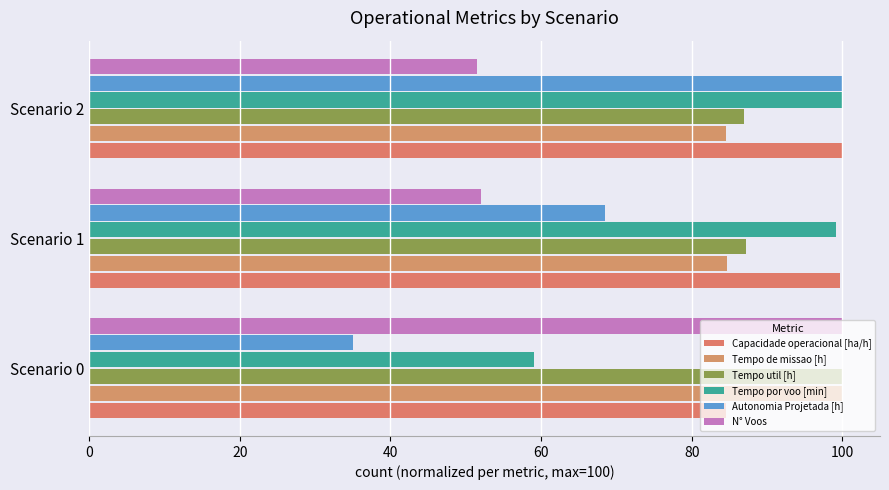

How many categories are shown in the chart?

3